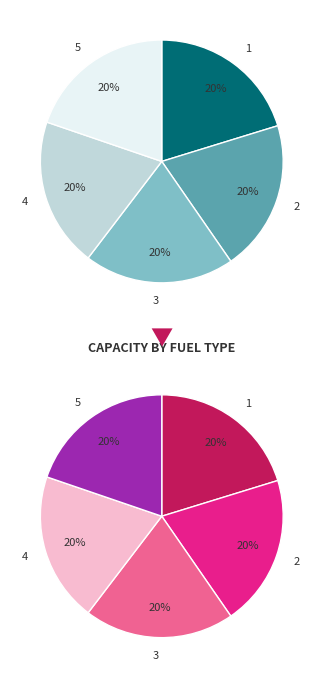

Between 2 and 1, which is larger?

1